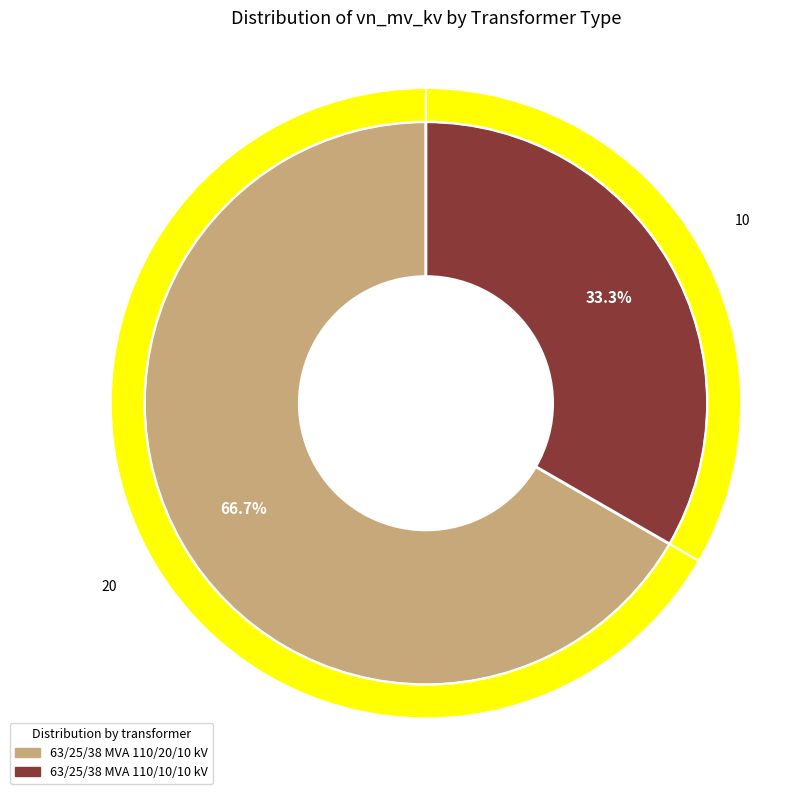

Is there any slice that represents more than half of the pie?

Yes